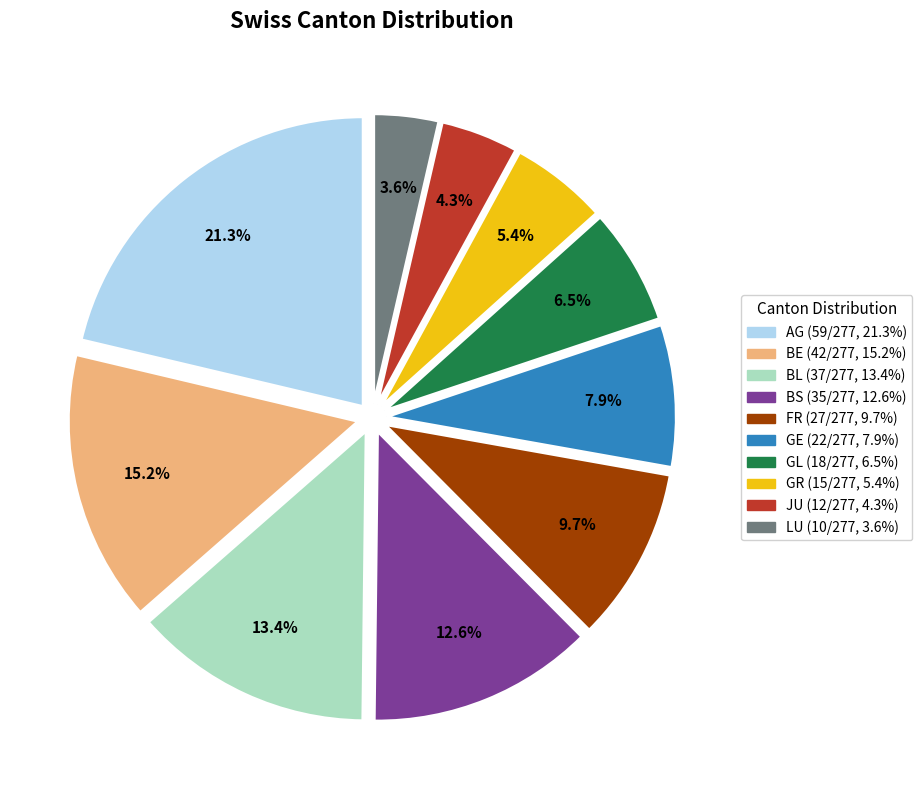

Is there any slice that represents more than half of the pie?

No